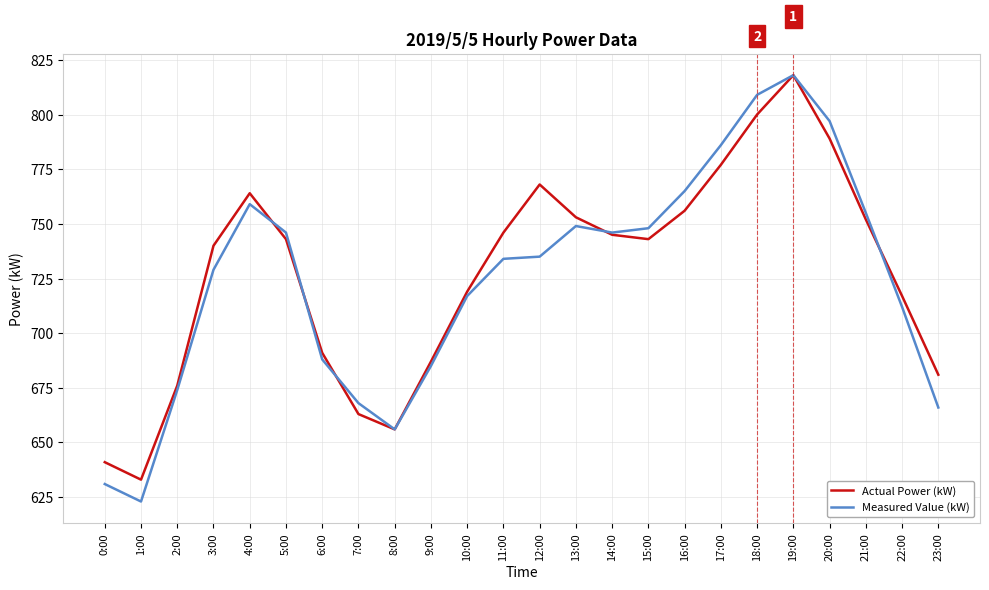

Where do Actual Power (kW) and Measured Value (kW) first cross each other?

4:00 and 5:00